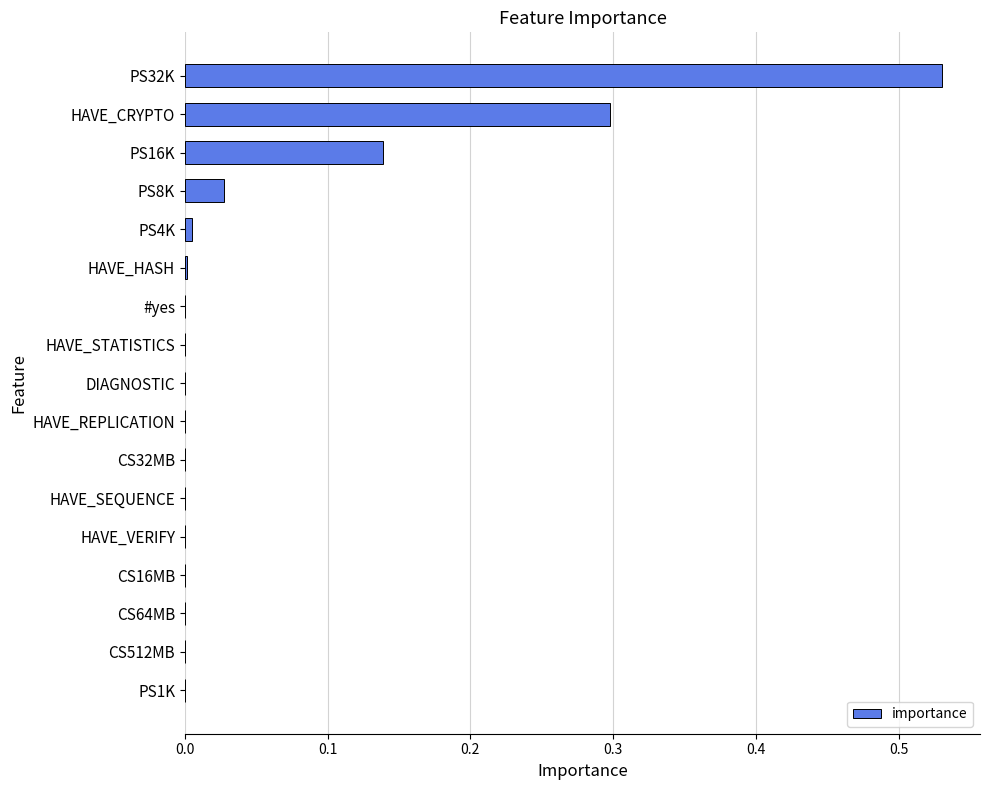

The chart shows a value of 0.0 at HAVE_REPLICATION. True or false?

True